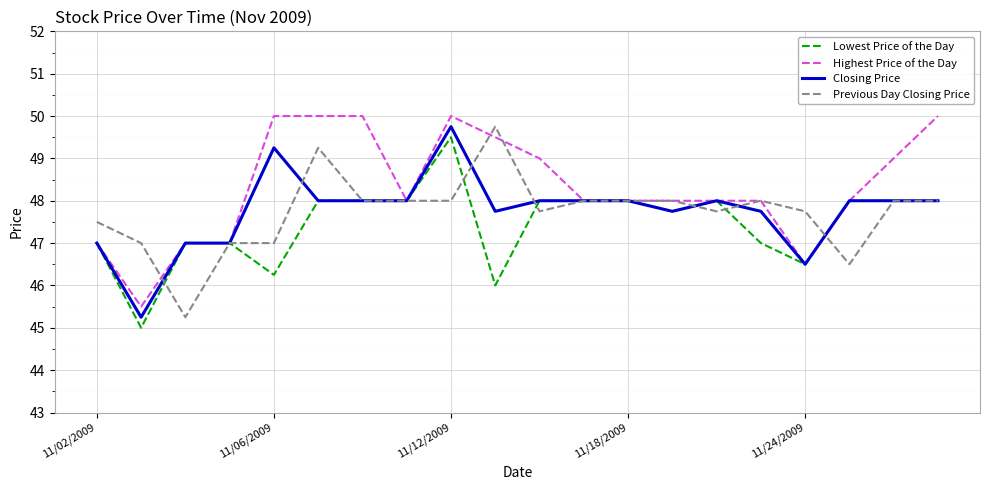

True or false: Lowest Price of the Day and Previous Day Closing Price intersect in this chart.

True